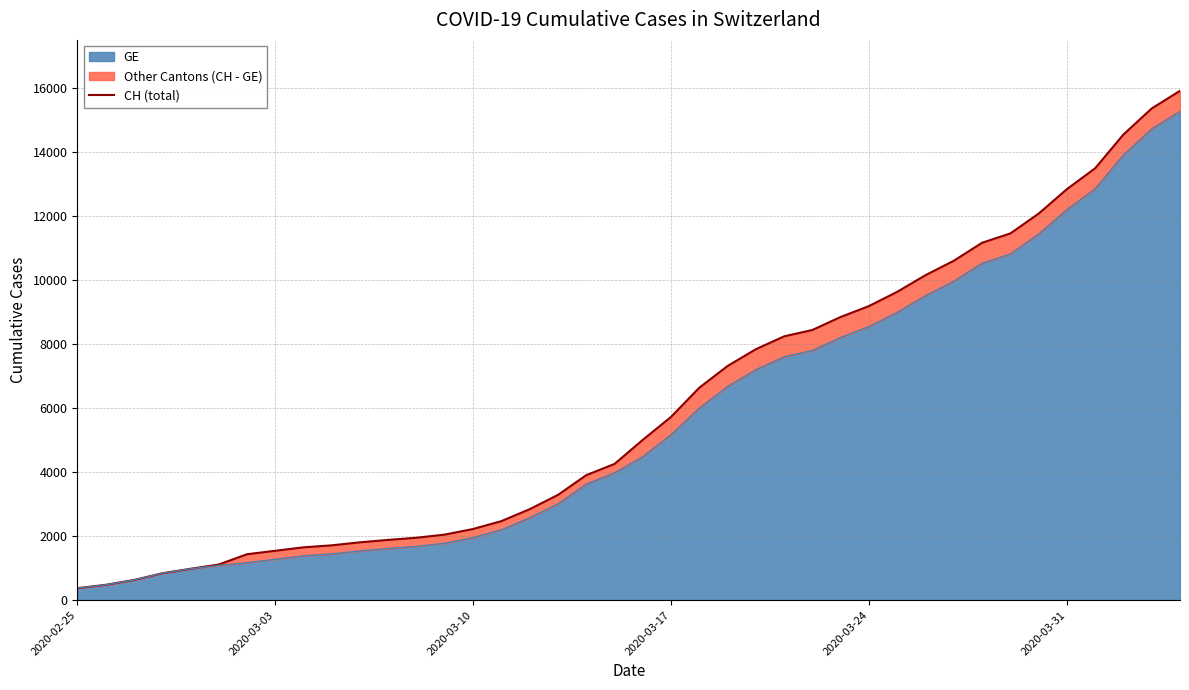

What is the smallest value displayed?

375